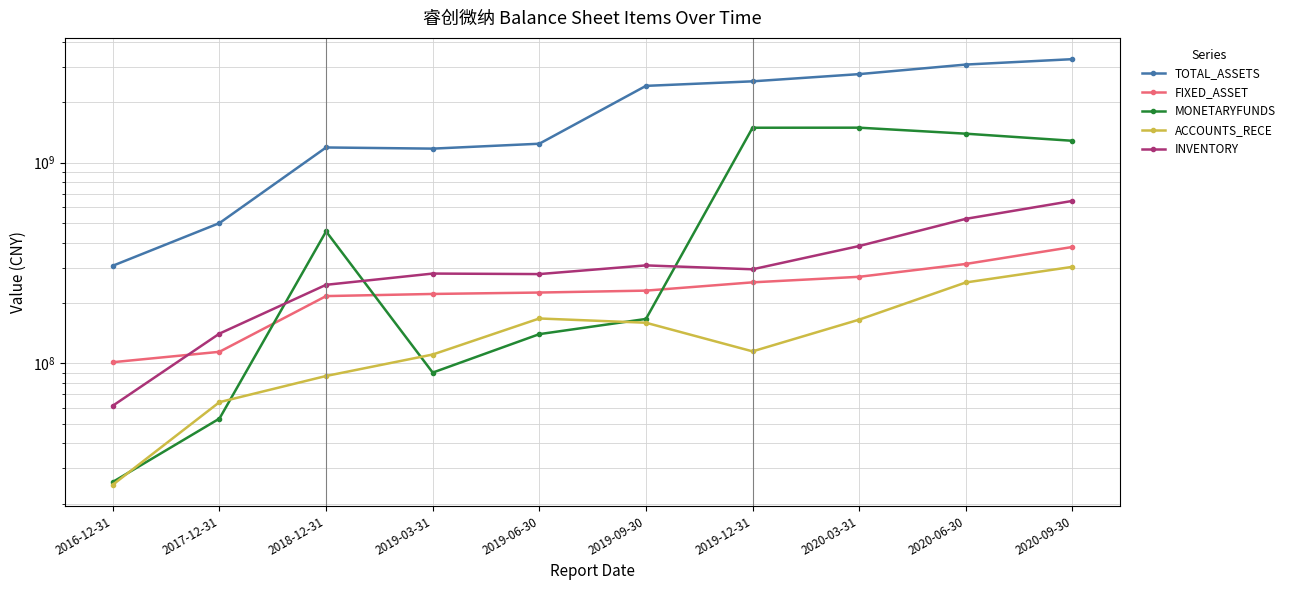

What is the total value across all series at 2019-09-30?

3279575505.3